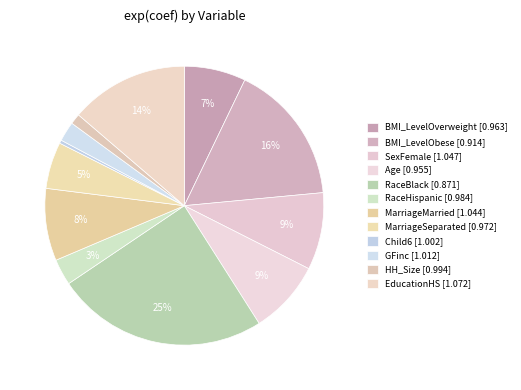

Is the sum of Age and BMI_LevelOverweight greater than half?

No